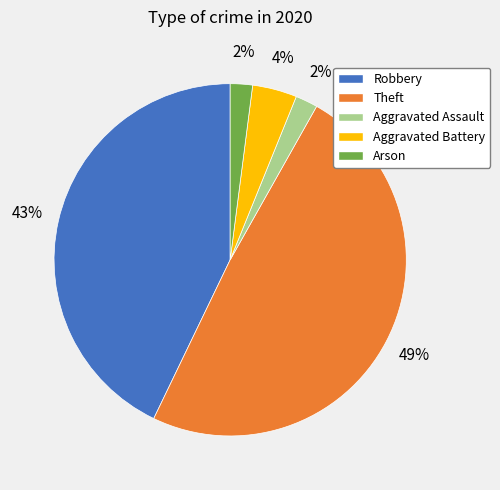

Combined, do Aggravated Assault and Robbery account for over 50%?

No